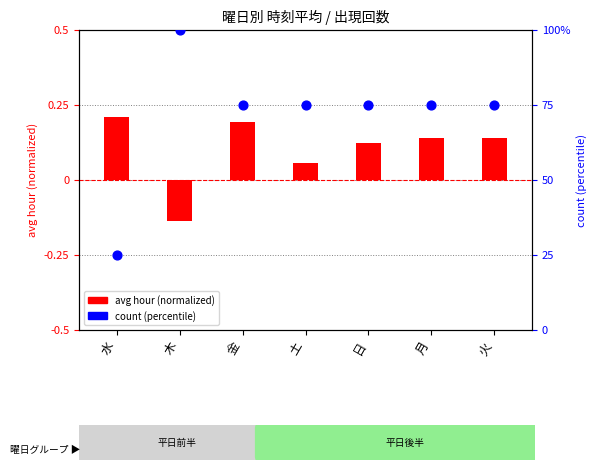

What is the change in value from 水 to 日?

+50